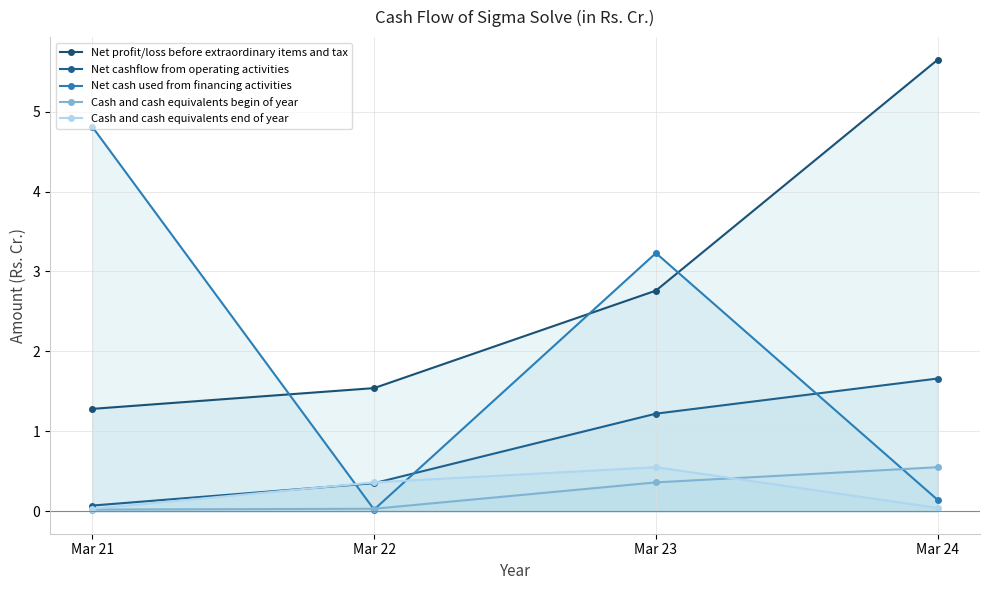

Rank the categories by Net cash used from financing activities value from lowest to highest.

Mar 22, Mar 24, Mar 23, Mar 21